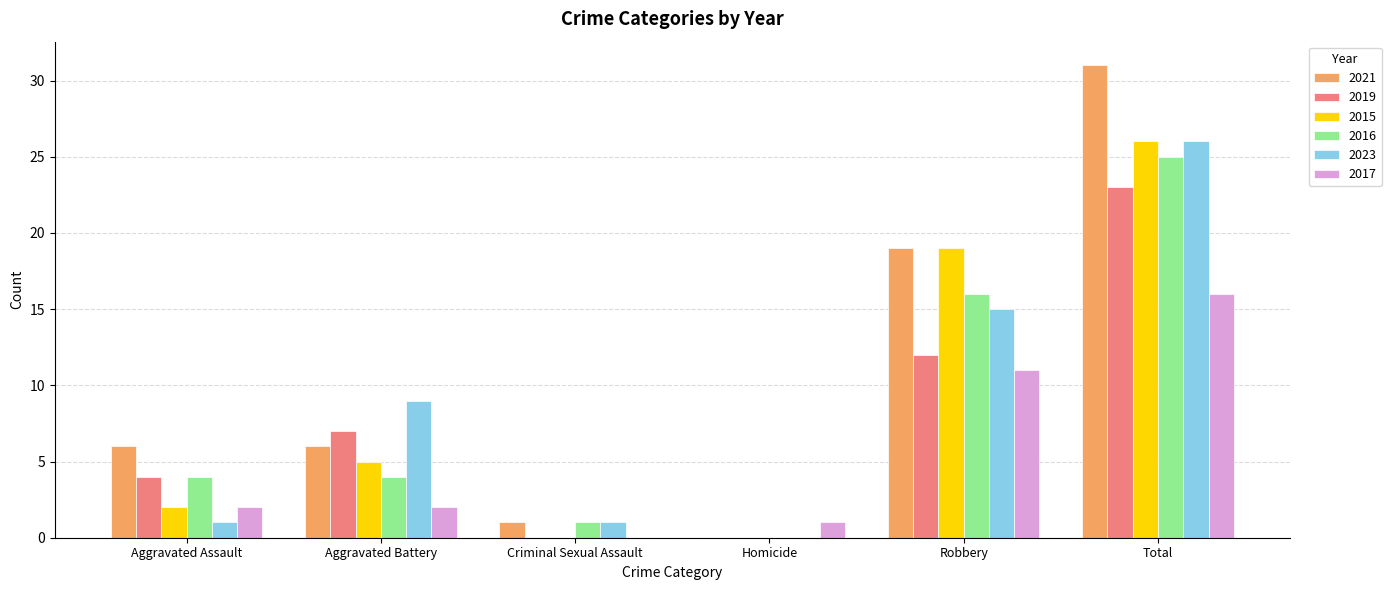

The value of 2023 at Aggravated Assault is 0. True or false?

False